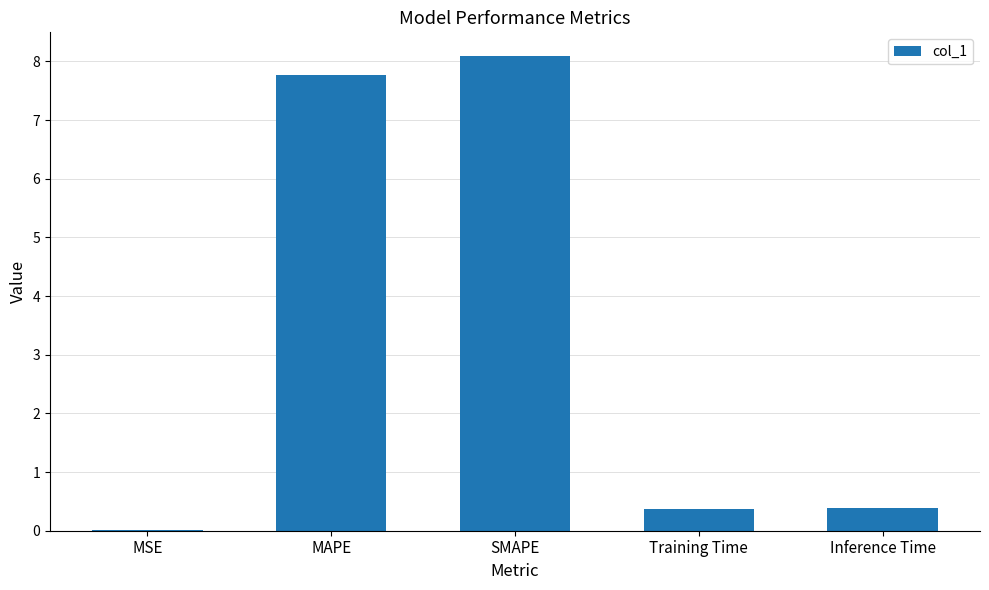

At which category does the chart reach its peak across all series?

SMAPE